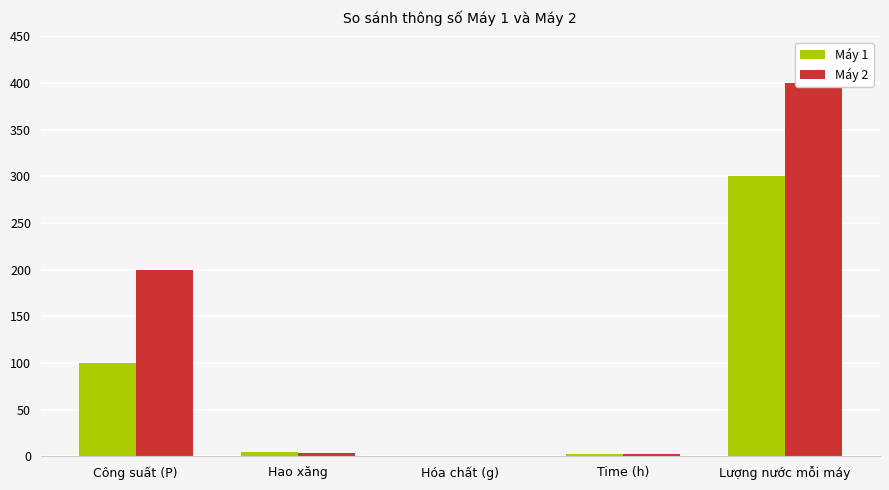

Which series changed the most between Công suất (P) and Hao xăng?

Máy 2